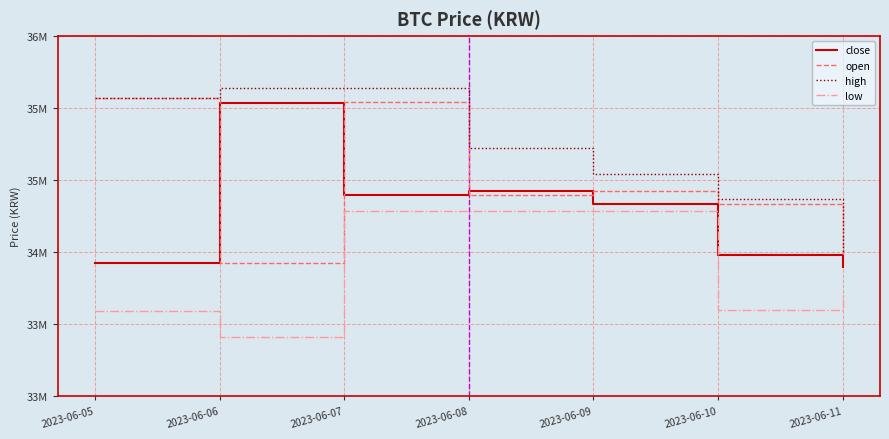

Reading left to right, transcribe all the data shown in this chart.

close: 2023-06-05=34298000	2023-06-06=35852000	2023-06-07=34952000	2023-06-08=34996000	2023-06-09=34865000	2023-06-10=34372000	2023-06-11=34259000
open: 2023-06-05=35894000	2023-06-06=34299000	2023-06-07=35855000	2023-06-08=34953000	2023-06-09=34996000	2023-06-10=34865000	2023-06-11=34370000
high: 2023-06-05=35896000	2023-06-06=35993000	2023-06-07=35993000	2023-06-08=35416000	2023-06-09=35161000	2023-06-10=34914000	2023-06-11=34398000
low: 2023-06-05=33825000	2023-06-06=33580000	2023-06-07=34797000	2023-06-08=34802000	2023-06-09=34802000	2023-06-10=33842000	2023-06-11=34016000